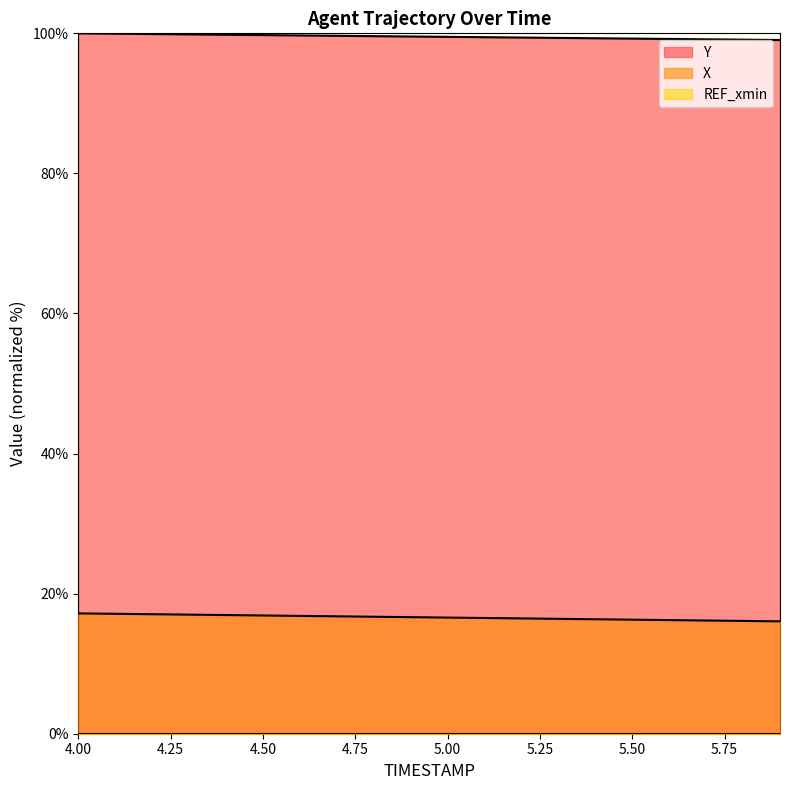

What position from the left is 5.4?

15